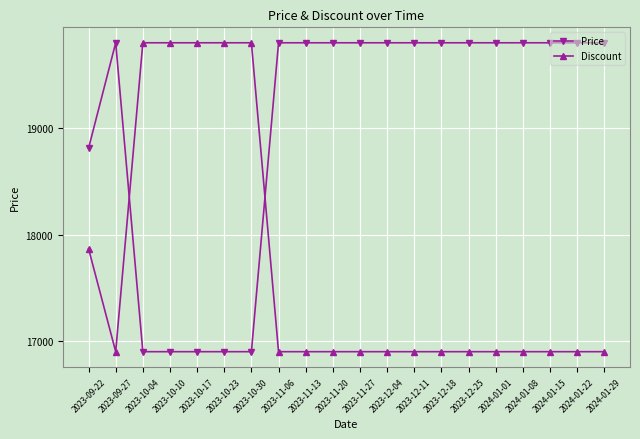

Reading right to left, extract all data points from this chart.

Price: 2024-01-29=19800.0	2024-01-22=19800.0	2024-01-15=19800.0	2024-01-08=19800.0	2024-01-01=19800.0	2023-12-25=19800.0	2023-12-18=19800.0	2023-12-11=19800.0	2023-12-04=19800.0	2023-11-27=19800.0	2023-11-20=19800.0	2023-11-13=19800.0	2023-11-06=19800.0	2023-10-30=16900.0	2023-10-23=16900.0	2023-10-17=16900.0	2023-10-10=16900.0	2023-10-04=16900.0	2023-09-27=19800.0	2023-09-22=18810.0
Discount: 2024-01-29=16900.0	2024-01-22=16900.0	2024-01-15=16900.0	2024-01-08=16900.0	2024-01-01=16900.0	2023-12-25=16900.0	2023-12-18=16900.0	2023-12-11=16900.0	2023-12-04=16900.0	2023-11-27=16900.0	2023-11-20=16900.0	2023-11-13=16900.0	2023-11-06=16900.0	2023-10-30=19800.0	2023-10-23=19800.0	2023-10-17=19800.0	2023-10-10=19800.0	2023-10-04=19800.0	2023-09-27=16900.0	2023-09-22=17866.7